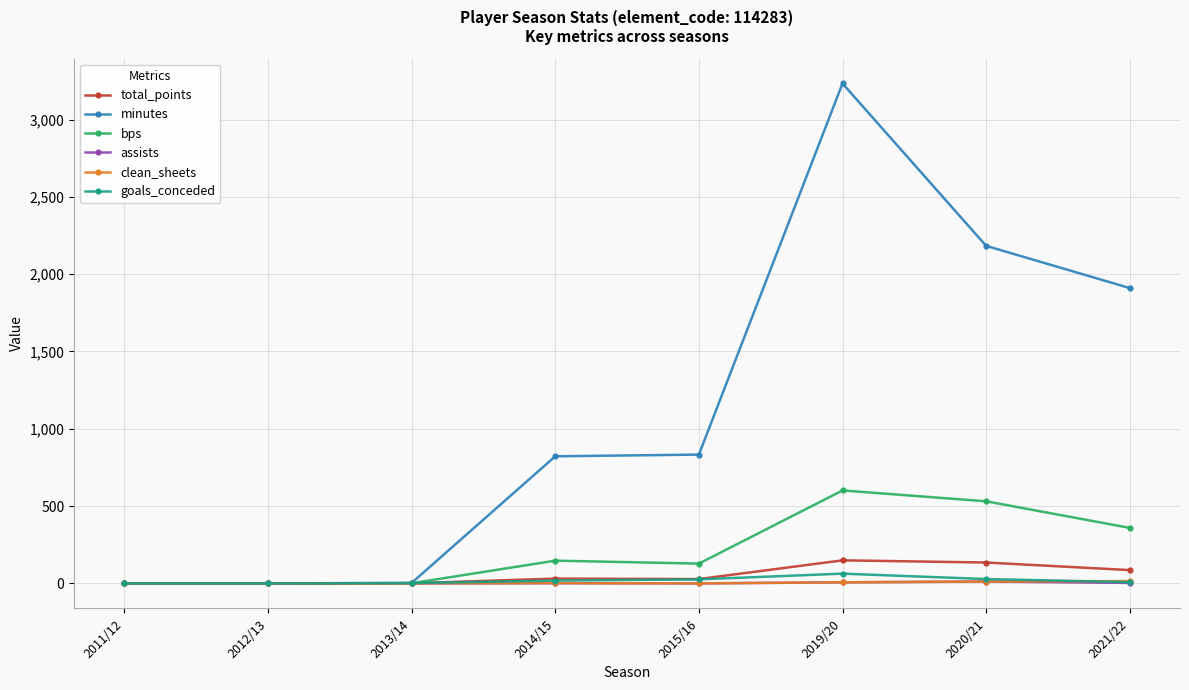

What is the label of the 1st point from the right?

2021/22